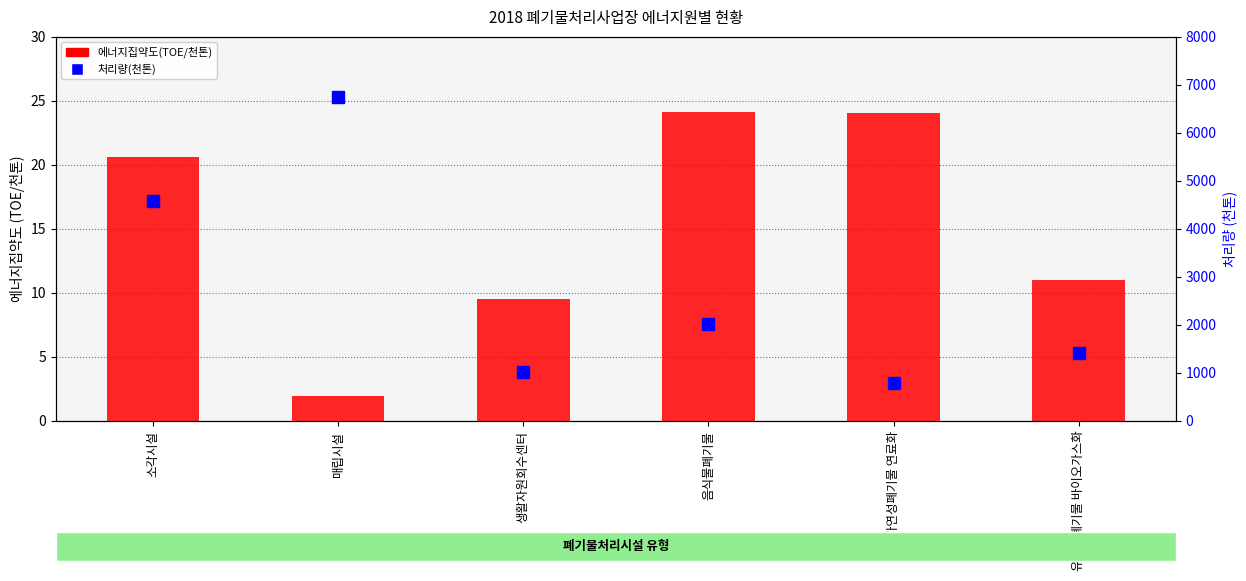

What is the total value across all series at 음식물폐기물?

2043.1